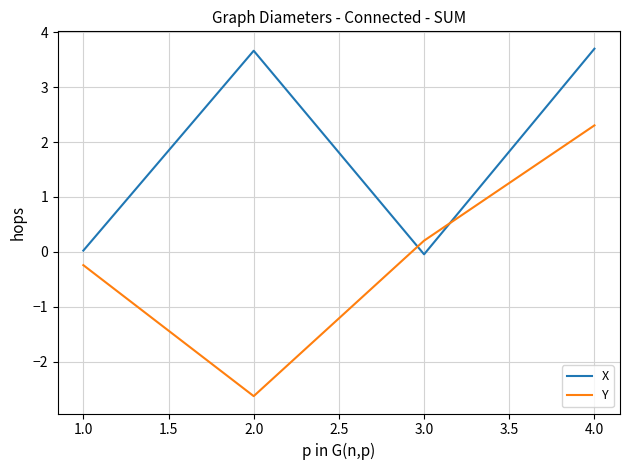

Between 2.0 and 3.0, which series saw the biggest shift?

X